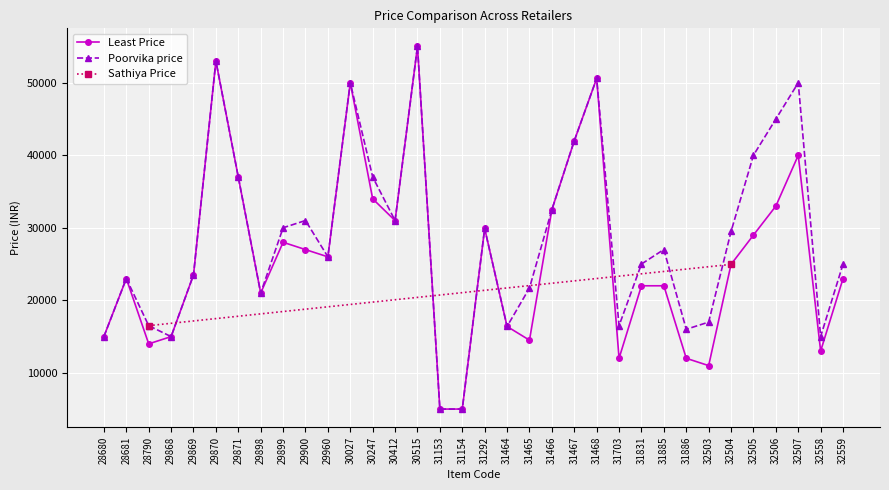

Is it true that Poorvika price equals 4999 at 31154?

True